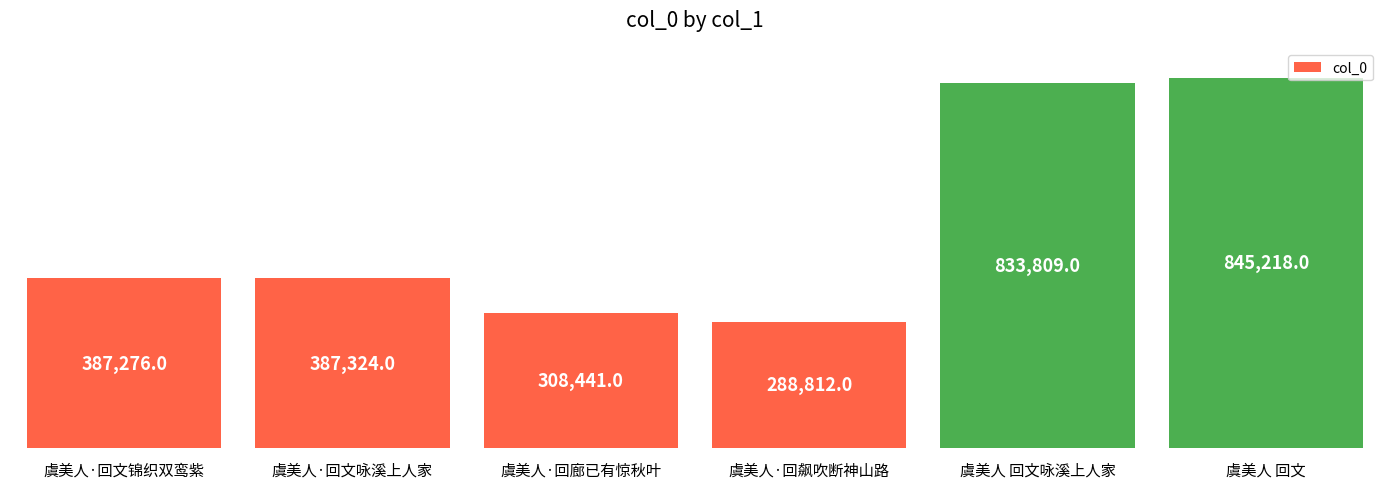

Reading left to right, transcribe all the data shown in this chart.

387276	387324	308441	288812	833809	845218